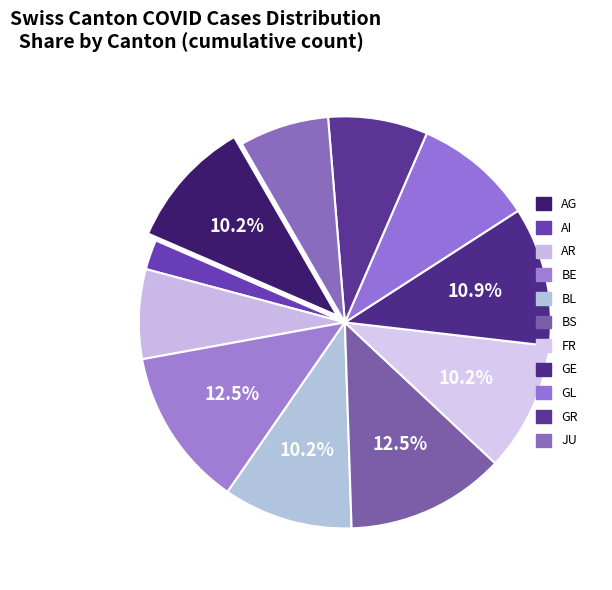

What percentage do AG and BS together represent?

22.7%